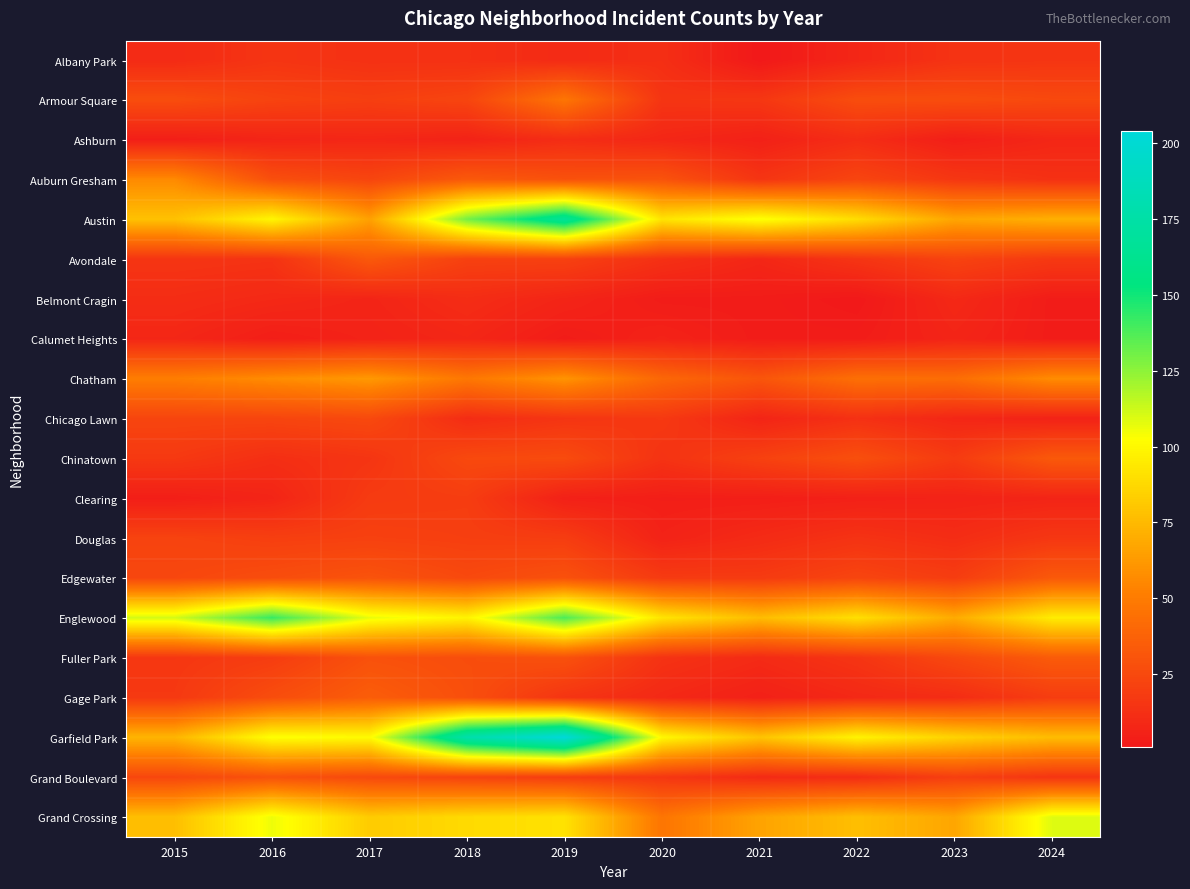

What is the greatest value displayed?

204